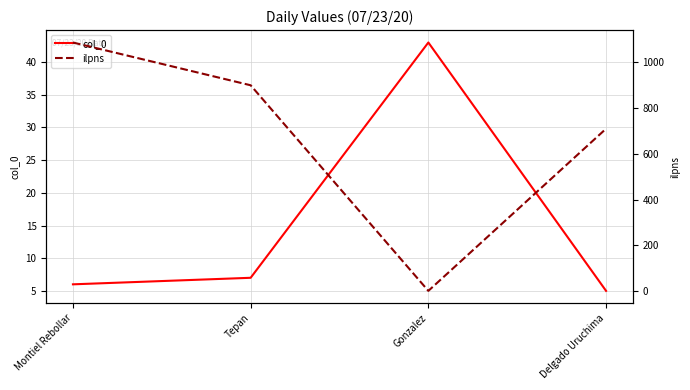

Where does the ilpns series first go above 900?

Montiel Rebollar